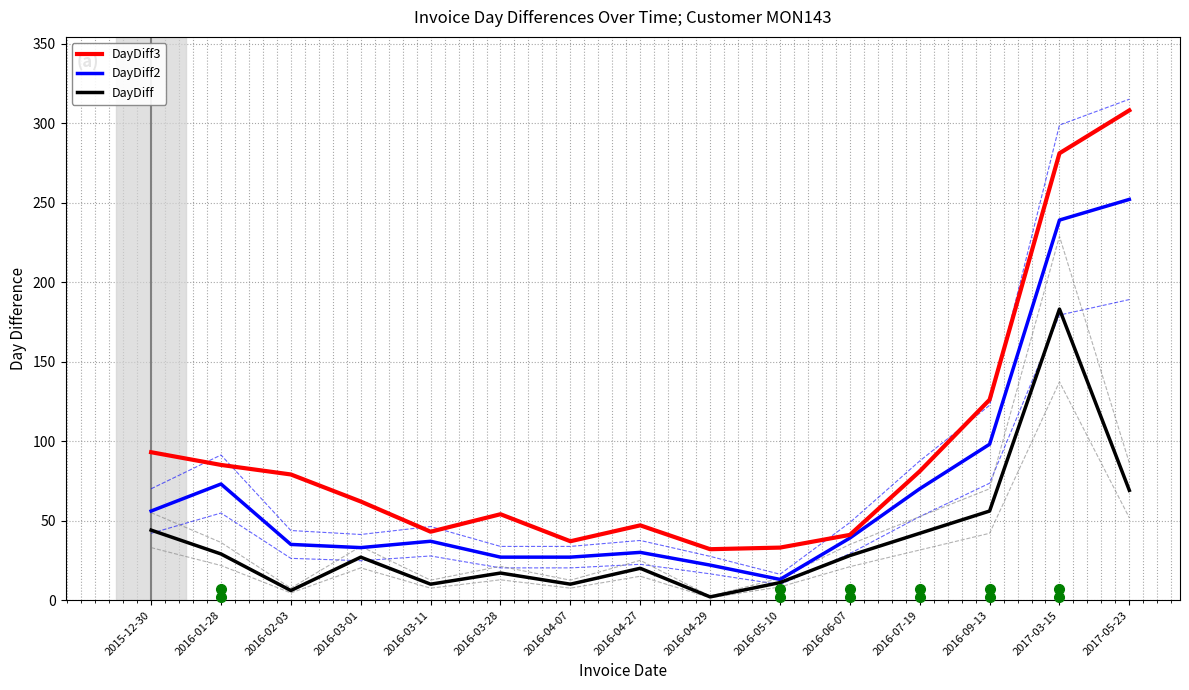

How many values in the DayDiff2 series are below 37?

7